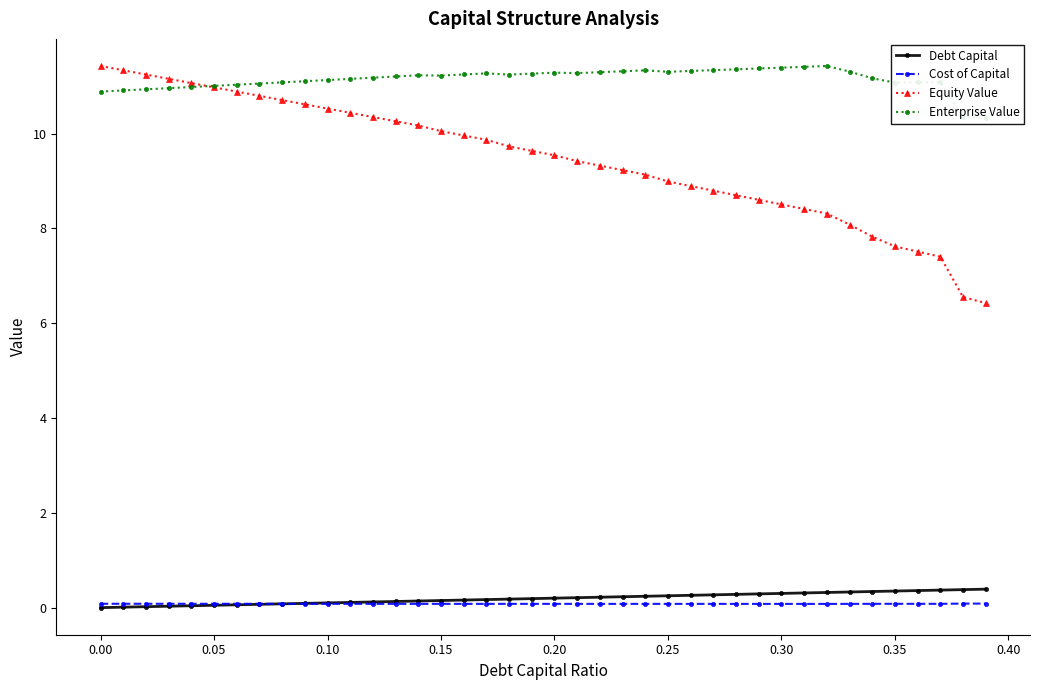

Reading left to right, transcribe all the data shown in this chart.

Debt Capital: 0.0	0.0	0.0	0.0	0.0	0.1	0.1	0.1	0.1	0.1	0.1	0.1	0.1	0.1	0.1	0.1	0.2	0.2	0.2	0.2	0.2	0.2	0.2	0.2	0.2	0.2	0.3	0.3	0.3	0.3	0.3	0.3	0.3	0.3	0.3	0.3	0.4	0.4	0.4	0.4
Cost of Capital: 0.1	0.1	0.1	0.1	0.1	0.1	0.1	0.1	0.1	0.1	0.1	0.1	0.1	0.1	0.1	0.1	0.1	0.1	0.1	0.1	0.1	0.1	0.1	0.1	0.1	0.1	0.1	0.1	0.1	0.1	0.1	0.1	0.1	0.1	0.1	0.1	0.1	0.1	0.1	0.1
Equity Value: 11.4	11.3	11.2	11.2	11.1	11.0	10.9	10.8	10.7	10.6	10.5	10.4	10.3	10.3	10.2	10.0	10.0	9.9	9.7	9.6	9.5	9.4	9.3	9.2	9.1	9.0	8.9	8.8	8.7	8.6	8.5	8.4	8.3	8.1	7.8	7.6	7.5	7.4	6.6	6.4
Enterprise Value: 10.9	10.9	10.9	11.0	11.0	11.0	11.0	11.1	11.1	11.1	11.1	11.2	11.2	11.2	11.2	11.2	11.2	11.3	11.2	11.3	11.3	11.3	11.3	11.3	11.3	11.3	11.3	11.3	11.4	11.4	11.4	11.4	11.4	11.3	11.2	11.1	11.1	11.1	10.3	10.3